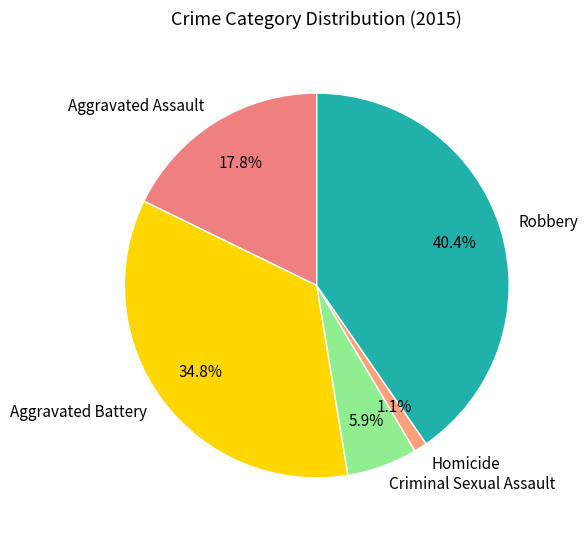

To the nearest percent, what portion does Robbery represent?

40%